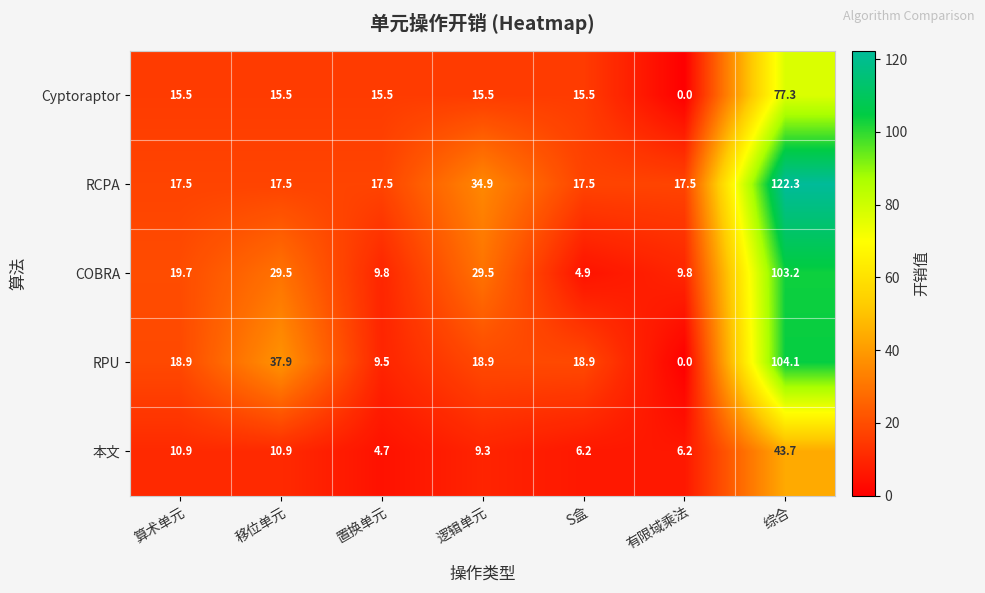

What value does the Cyptoraptor series have at 综合?

77.3